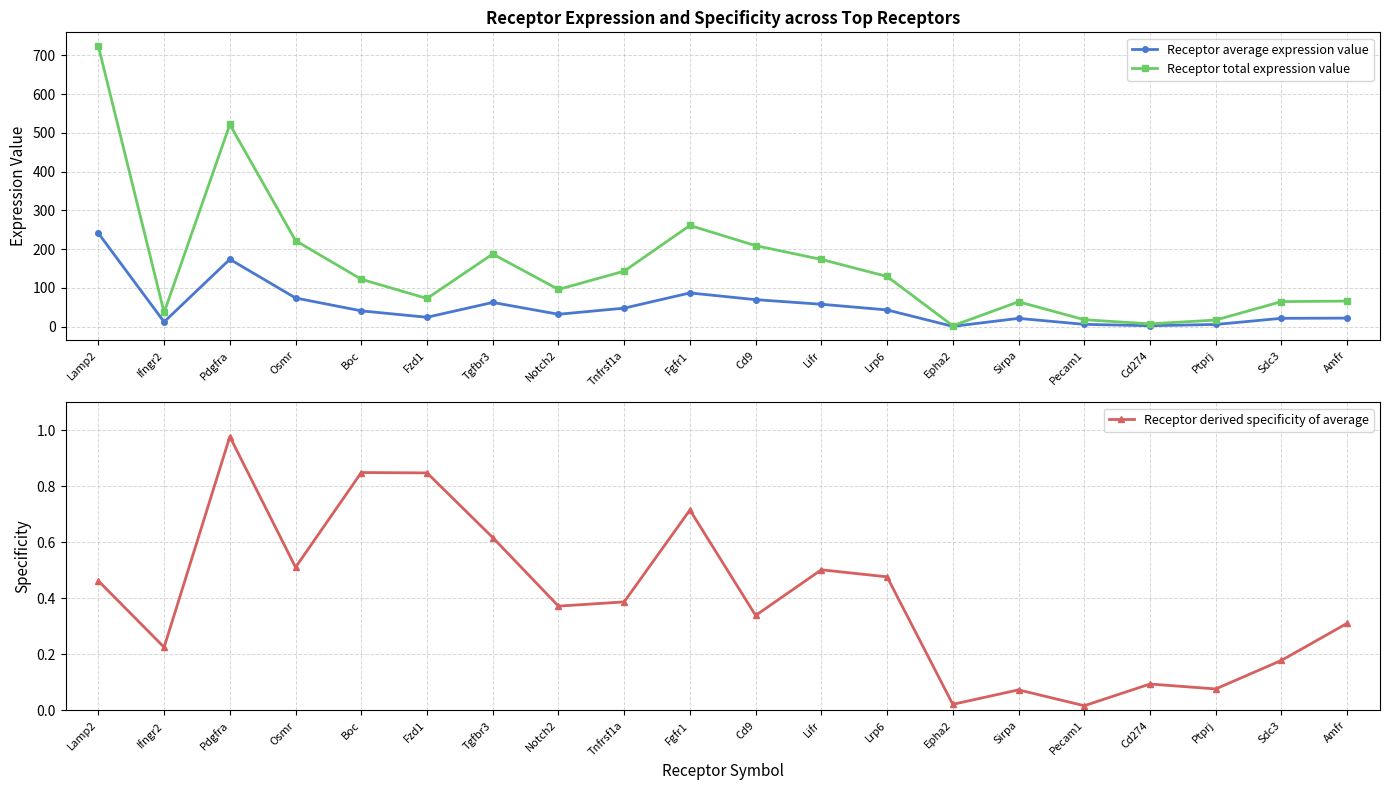

Which series has the largest total across all categories?

Receptor total expression value